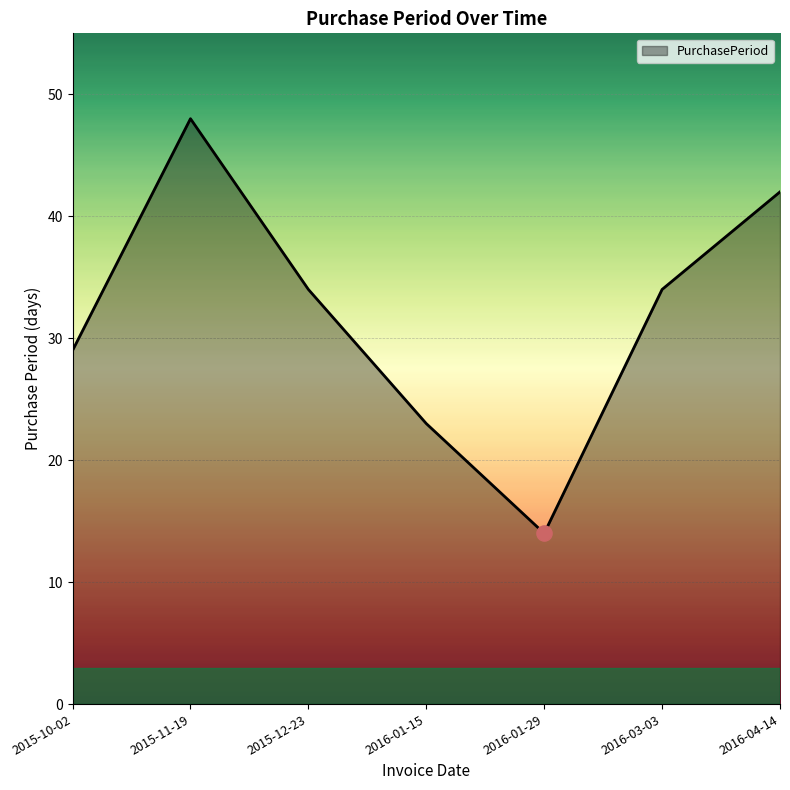

Approximately how many times larger is the value at 2016-01-15 compared to 2015-11-19?

0.5